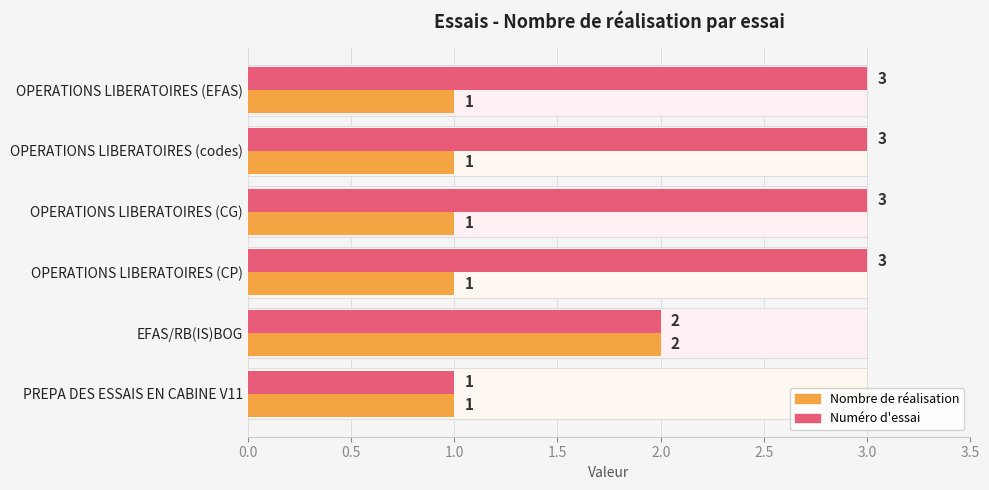

Reading left to right, what are all the values shown in this chart?

Nombre de réalisation: 1	2	1	1	1	1
Numéro d'essai: 1	2	3	3	3	3